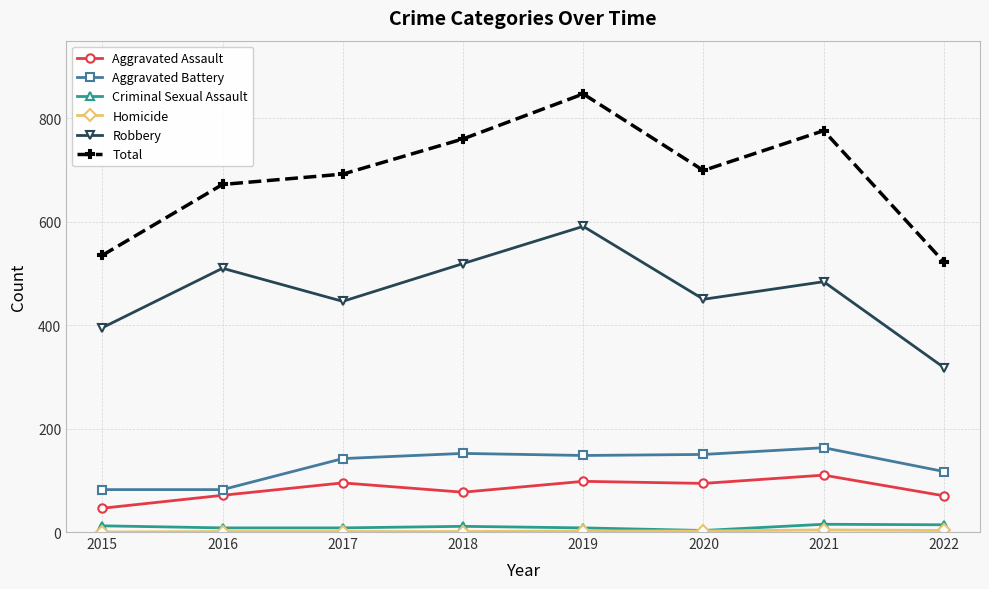

What is the total value across all series at 2022?

1044